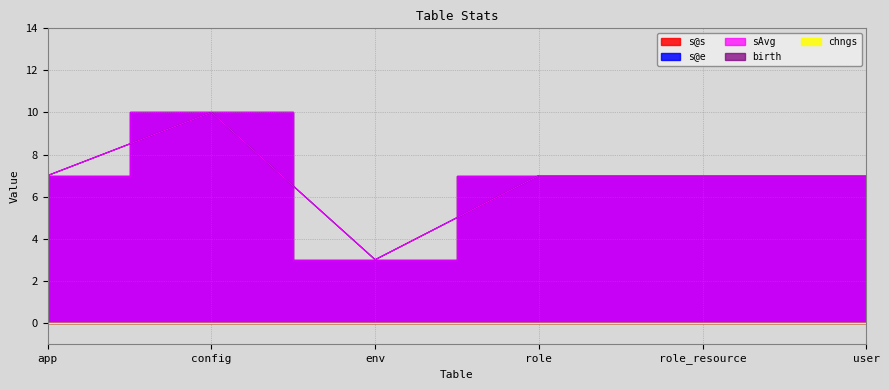

Where does the sAvg series first go above 7?

config